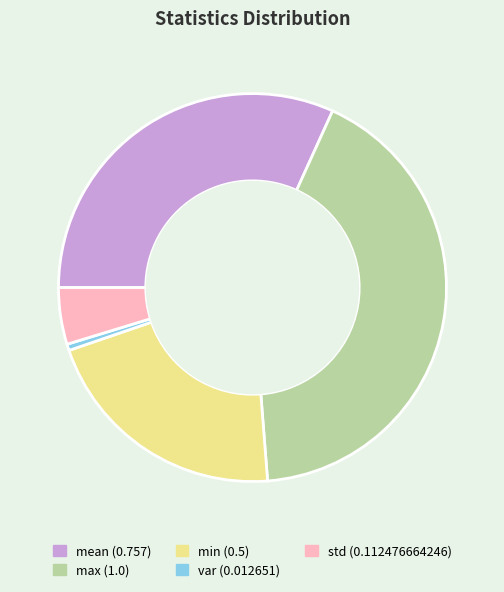

Does var represent more than half of the total?

No